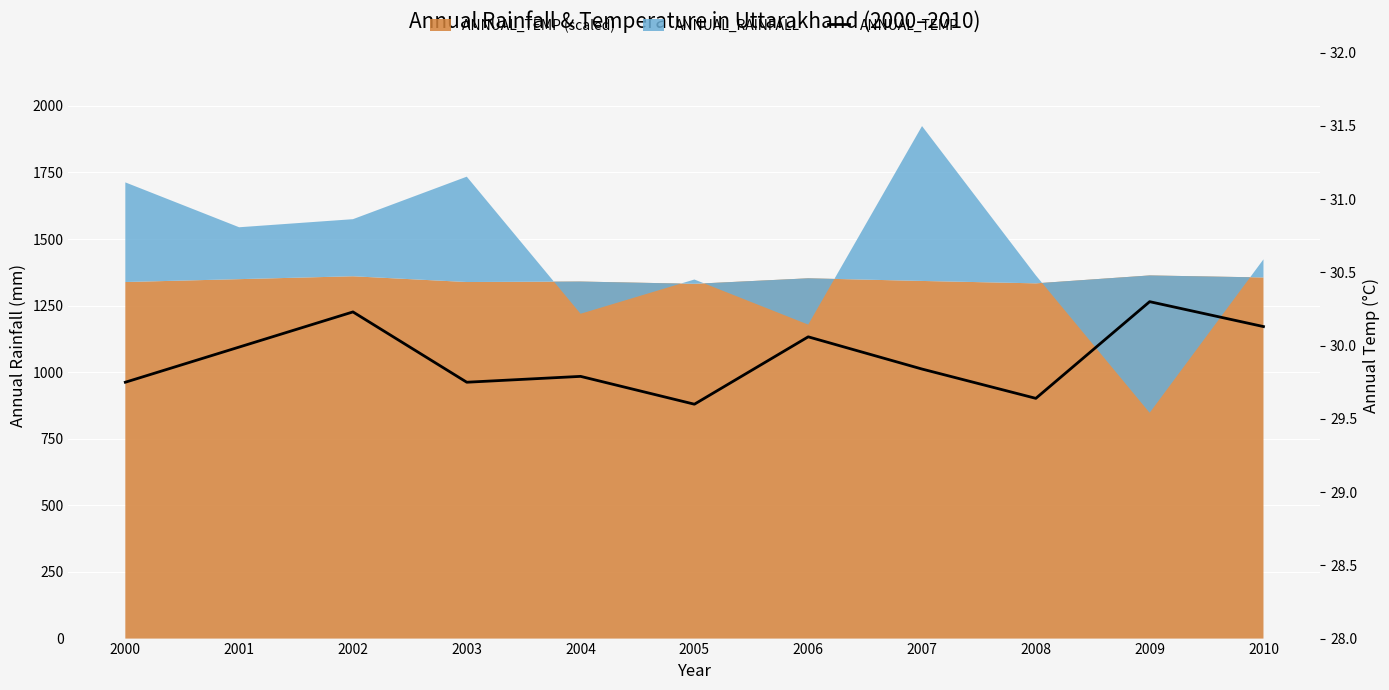

What is the sum of all values?

329.1